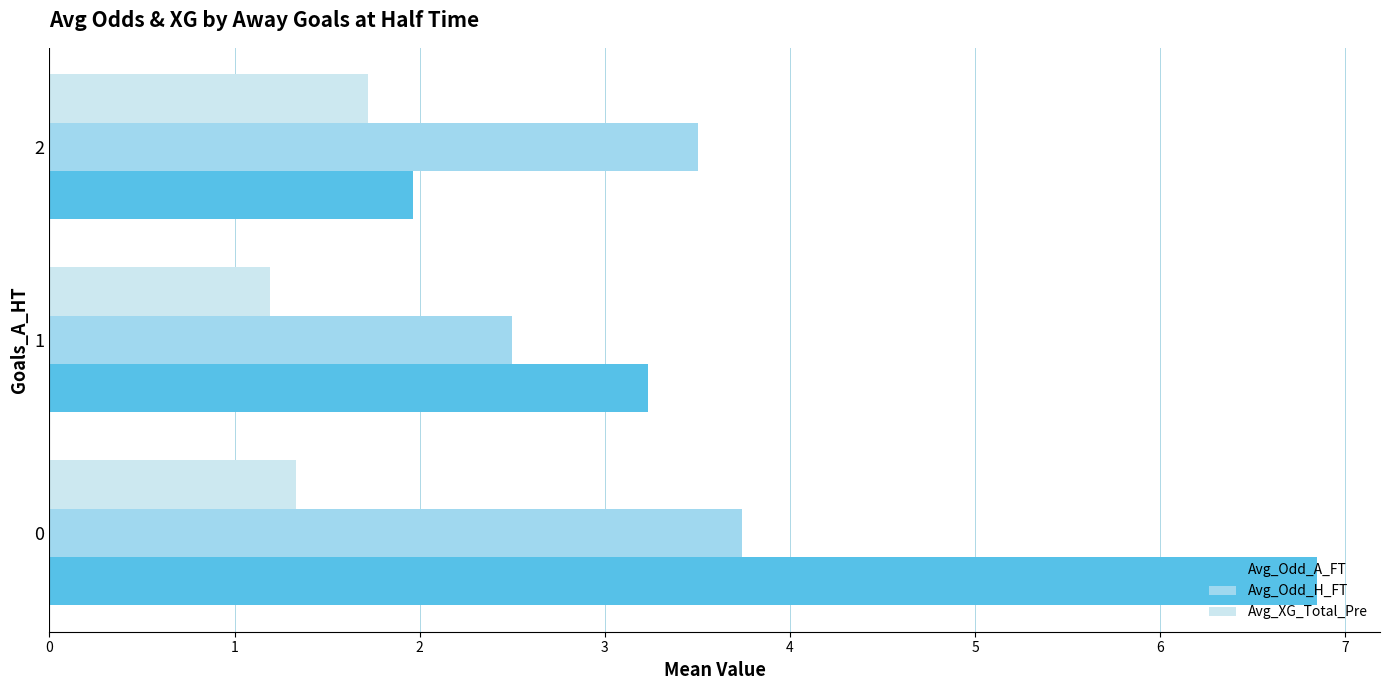

Is the value of Avg_Odd_H_FT at 2 greater than the value of Avg_Odd_A_FT at 0?

No